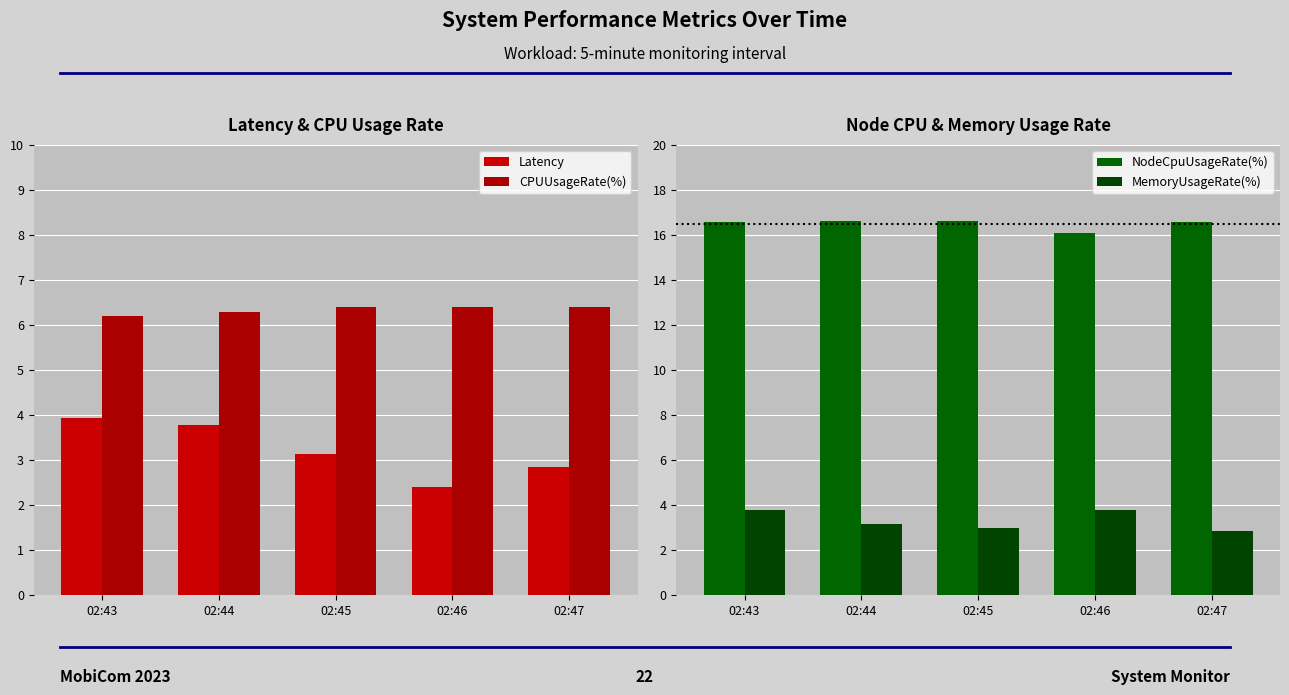

Rank the series at 02:45 from lowest to highest value.

MemoryUsageRate(%), Latency, CPUUsageRate(%), NodeCpuUsageRate(%)